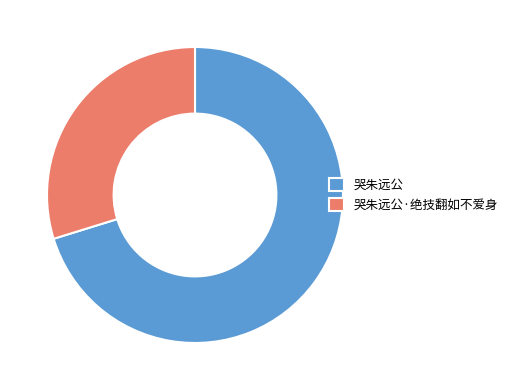

Do 哭朱远公 and 哭朱远公·绝技翻如不爱身 together represent more than half of the pie?

Yes